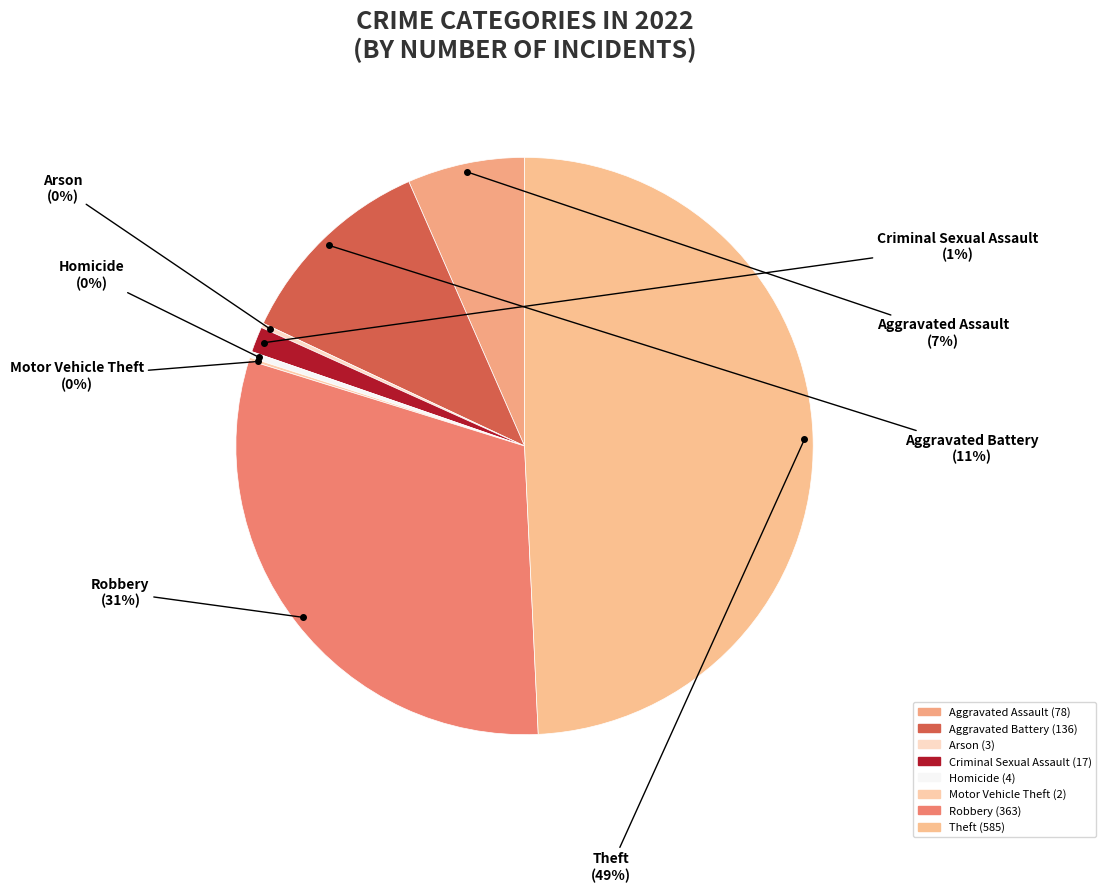

Does any single category account for the majority?

No